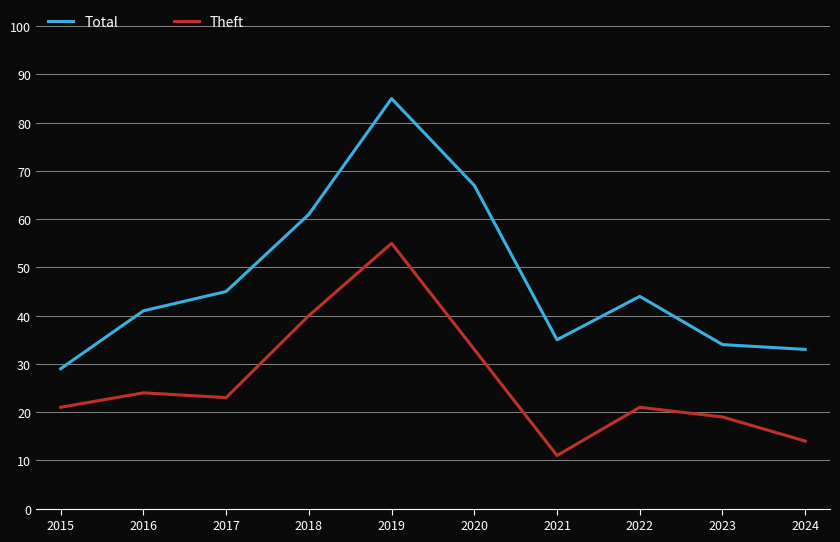

Is the value of Total at 2024 greater than the value of Theft at 2024?

Yes